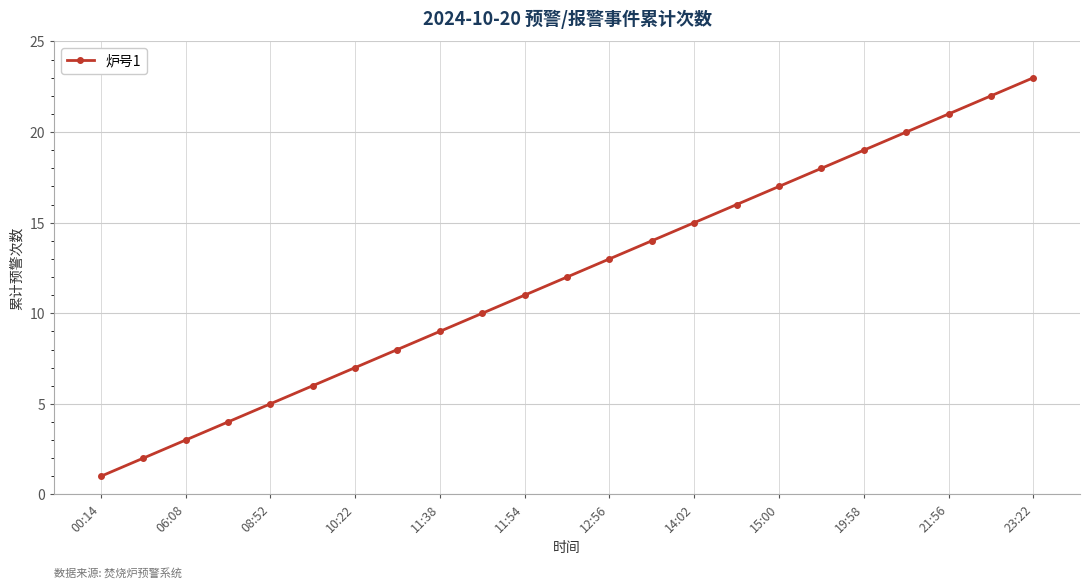

What is the difference between the maximum and minimum values?

22